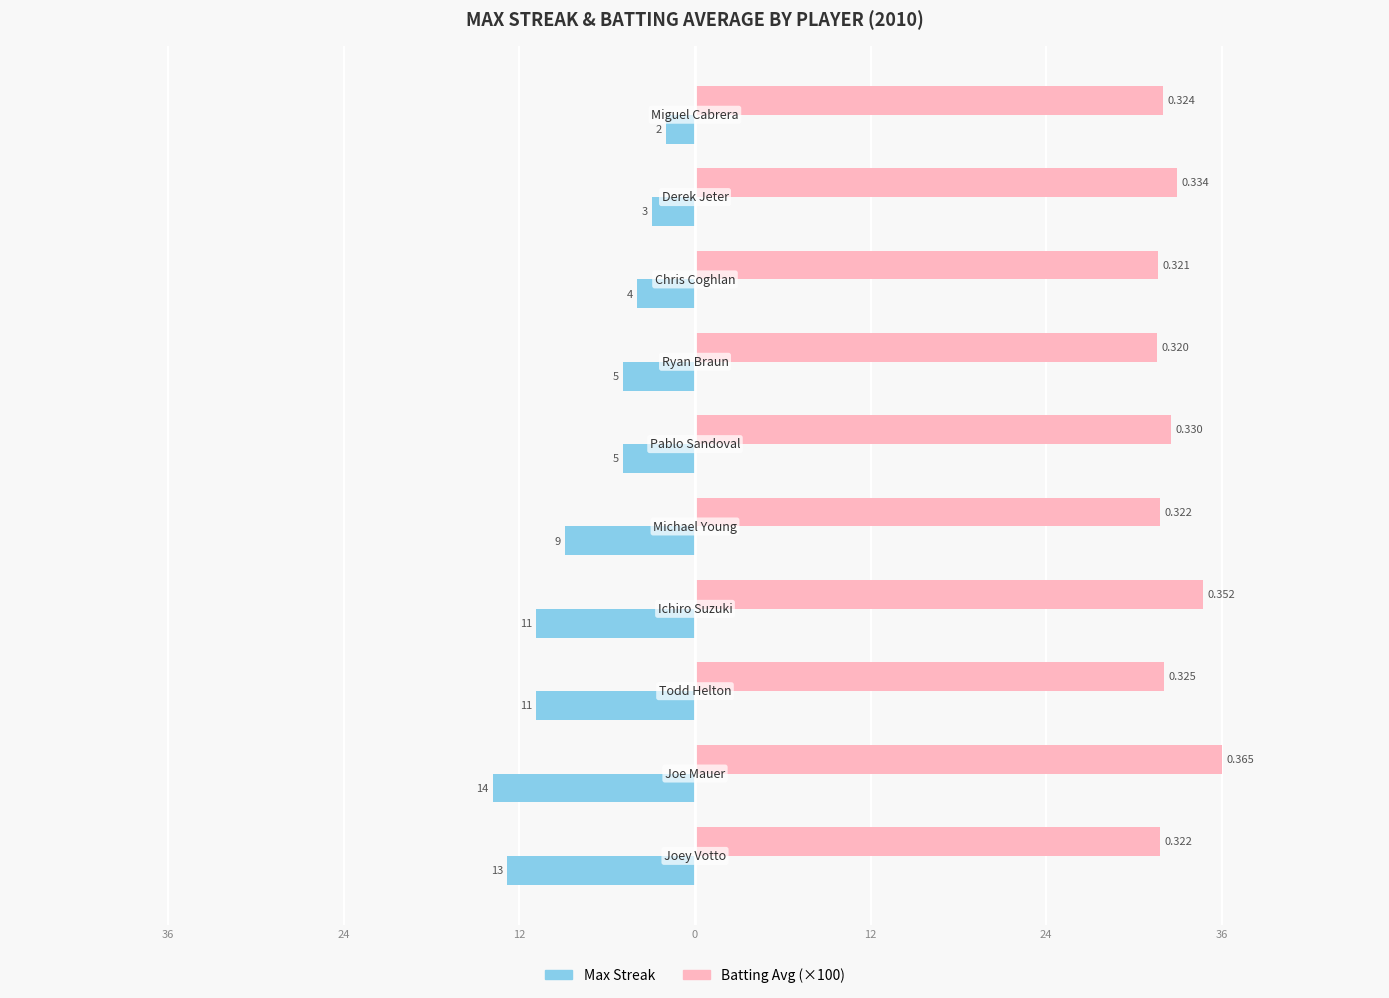

What is the difference between the maximum and minimum values in the Max Streak series?

12.0